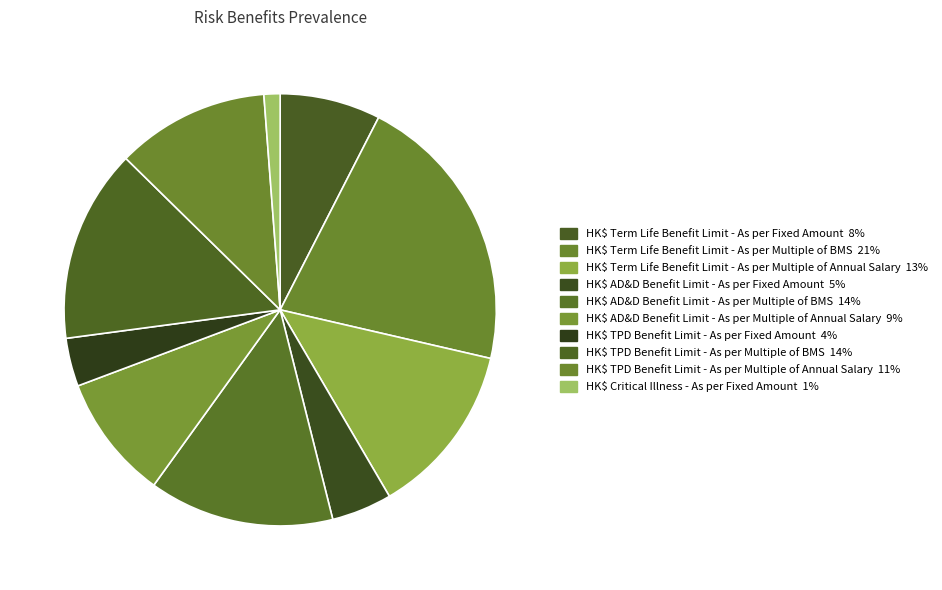

Count the number of slices in the pie.

10